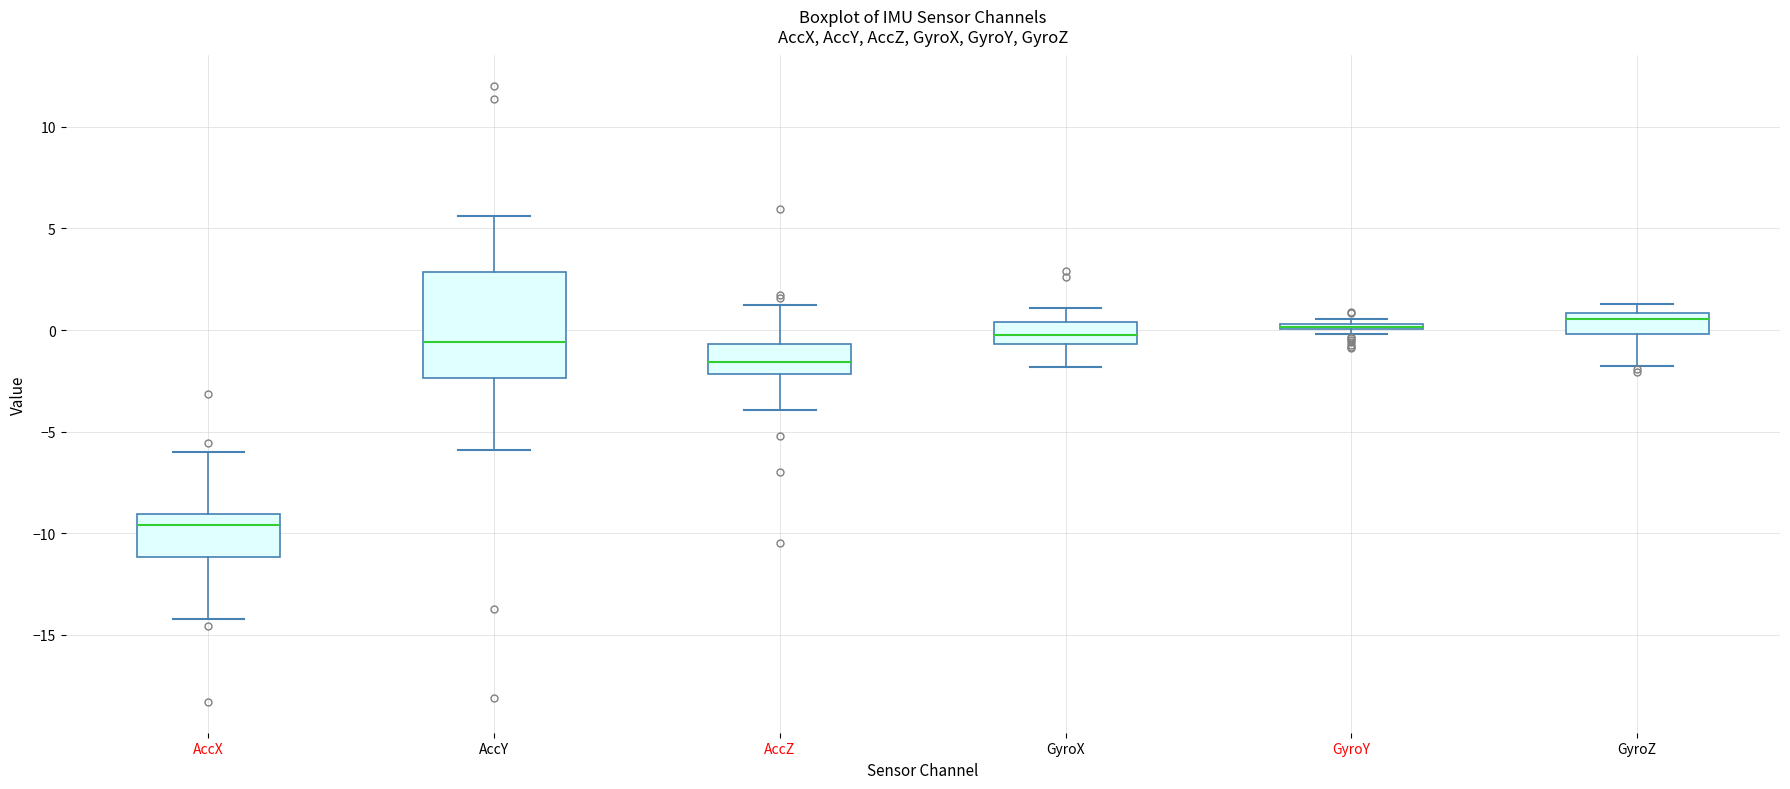

Which box is the tallest, from its lower edge to its upper edge?

AccY